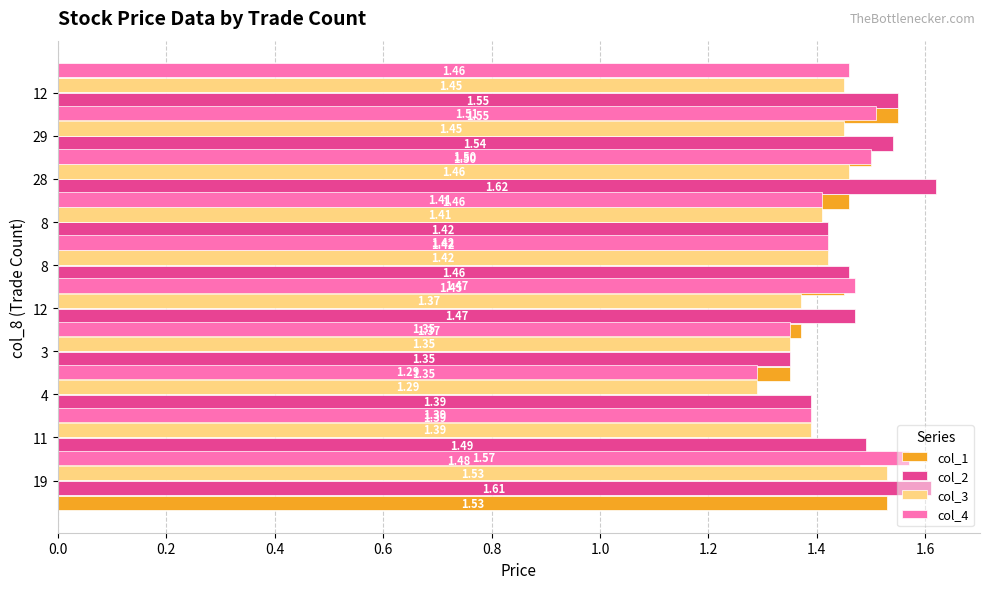

What is the difference between the maximum and minimum values in the col_2 series?

0.3